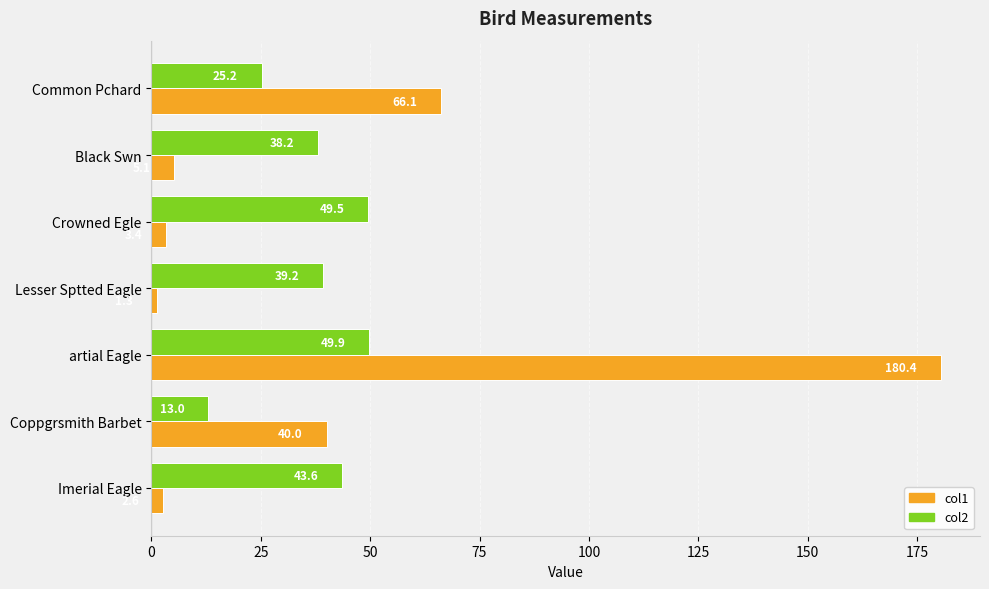

What is the maximum value shown in the chart?

180.4